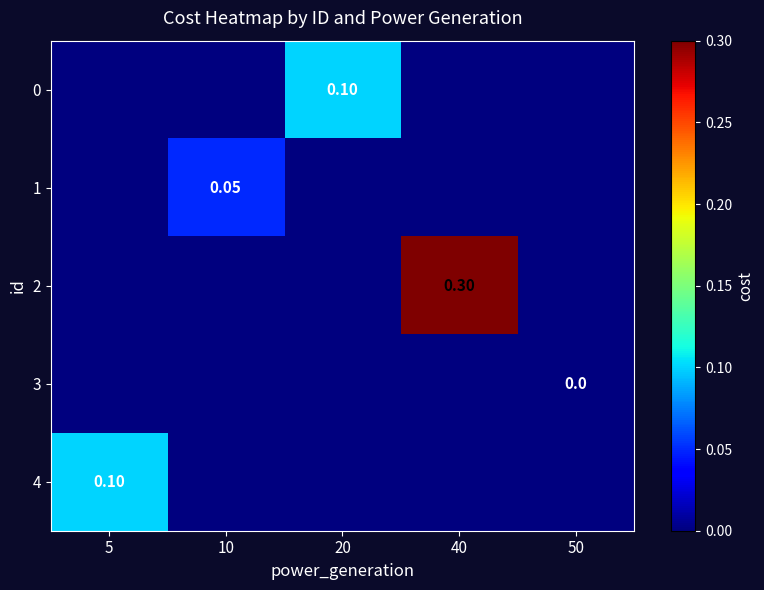

Between 5 and 50, which series saw the biggest shift?

4